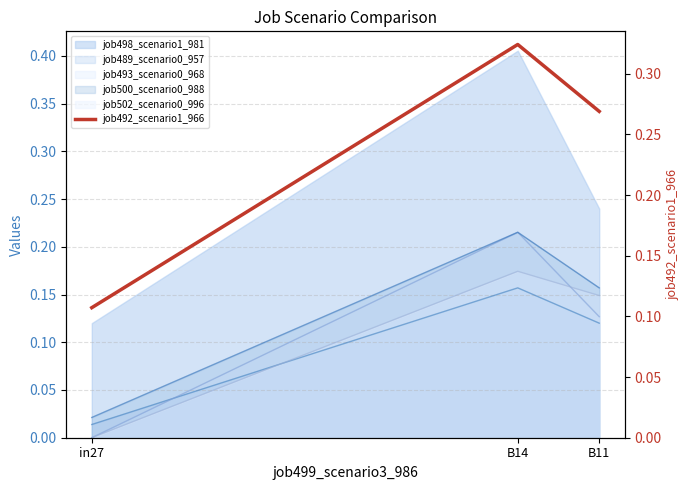

What is the label of the 3rd point from the right?

in27